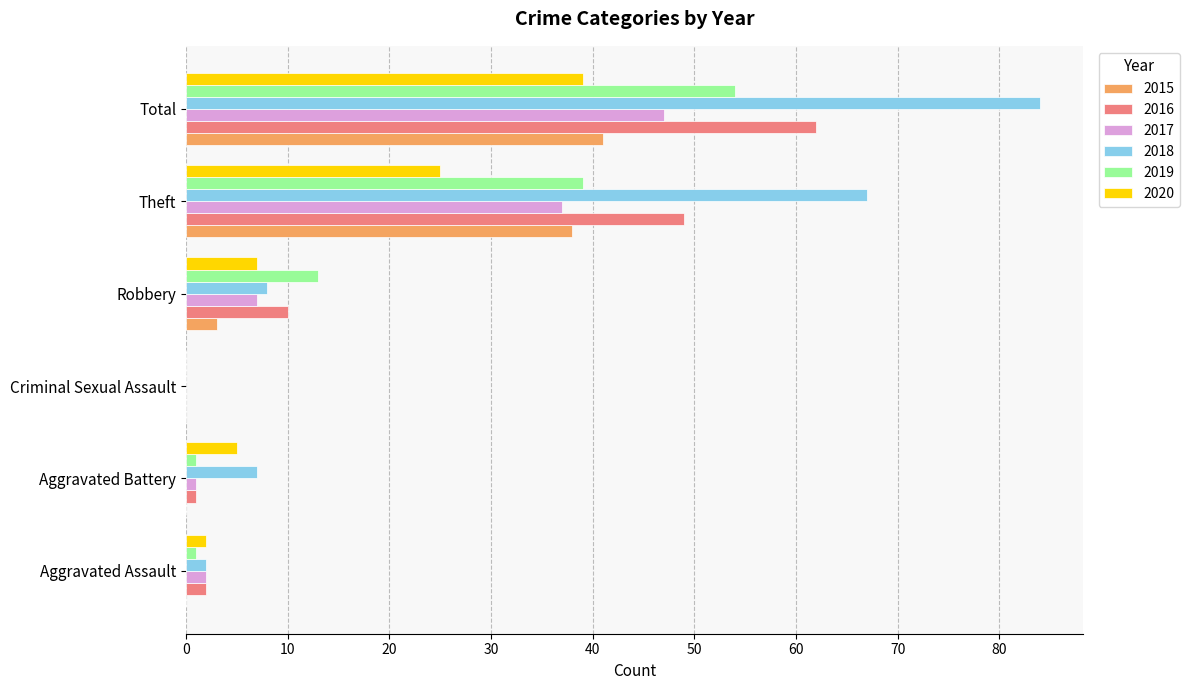

Between Theft and Total, which series saw the biggest shift?

2018